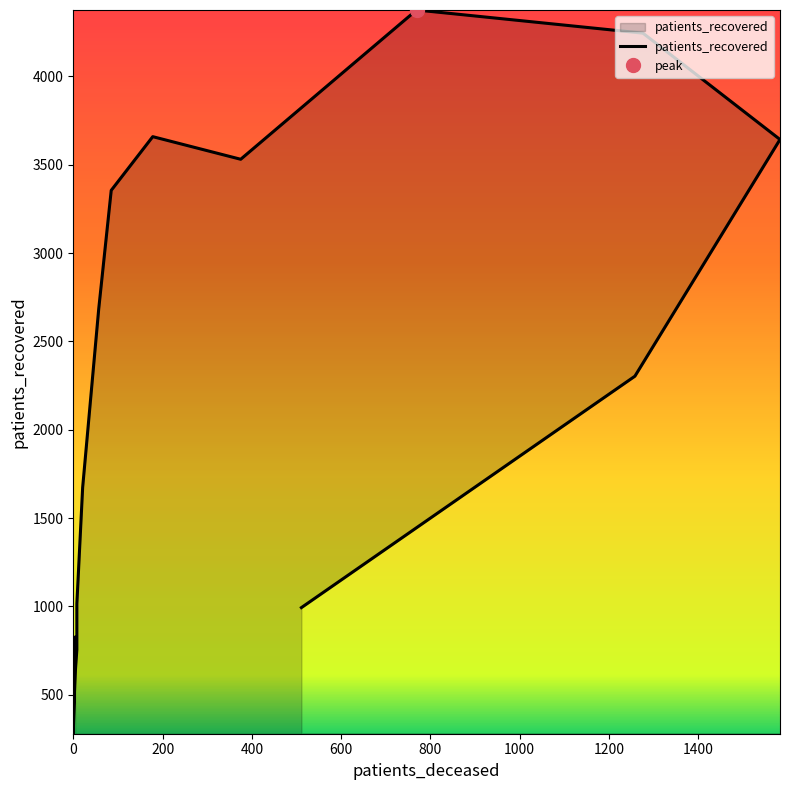

Reading left to right, what are all the values shown in this chart?

825	279	476	646	754	1014	1673	2684	3355	3659	3531	4376	4245	3643	2303	993